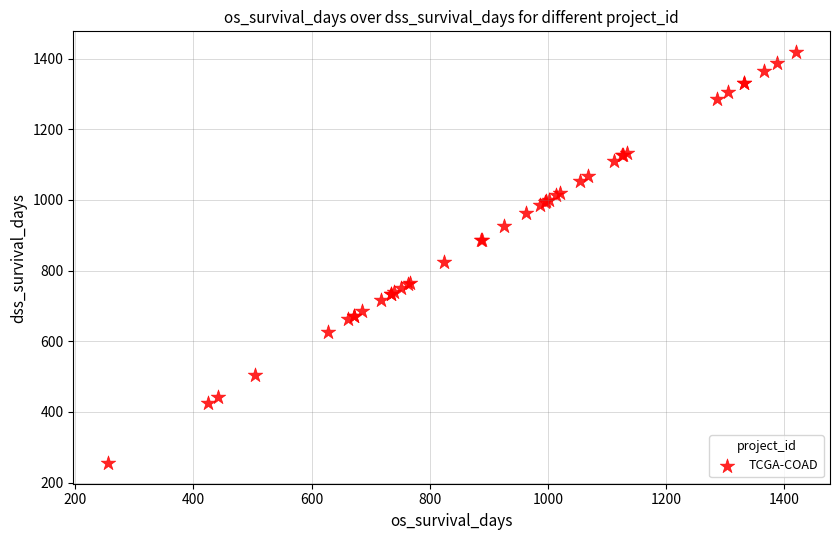

What Y value in the scatter plot is closest to 837?

824